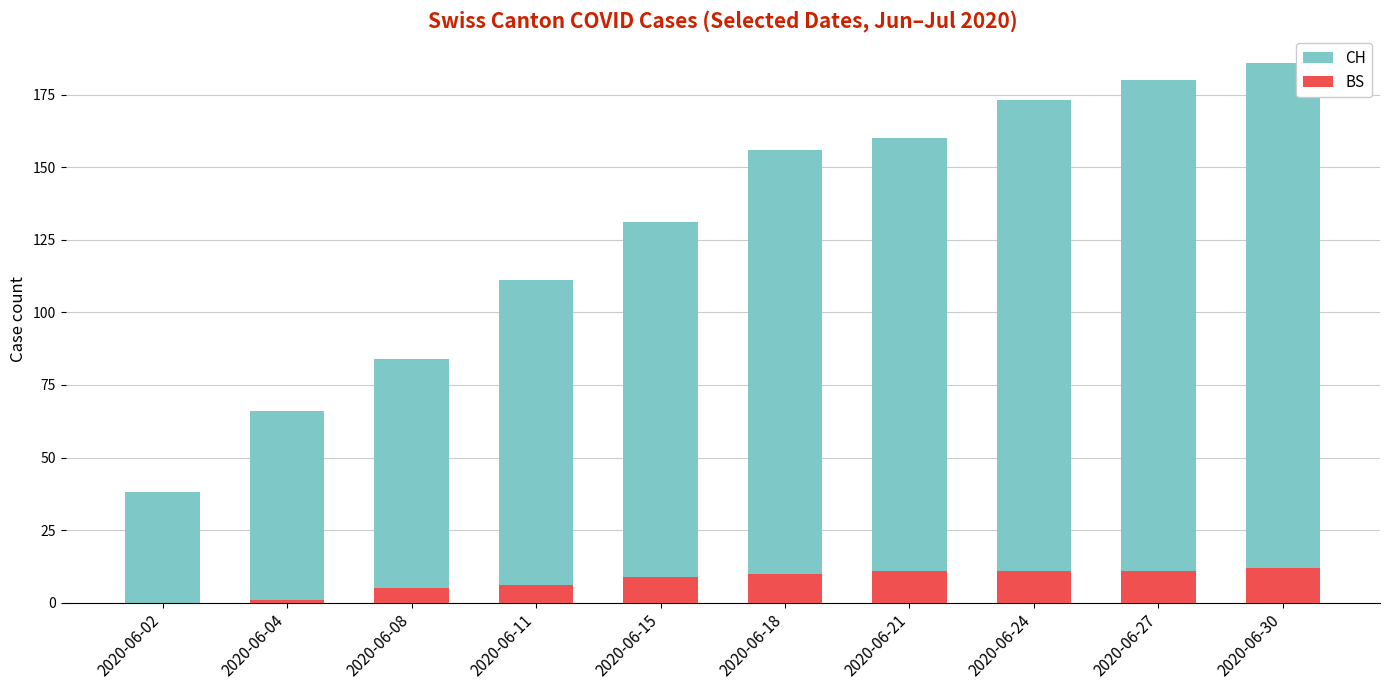

Reading left to right, list all the values displayed in this chart.

CH: 2020-06-02=38	2020-06-04=66	2020-06-08=84	2020-06-11=111	2020-06-15=131	2020-06-18=156	2020-06-21=160	2020-06-24=173	2020-06-27=180	2020-06-30=186
BS: 2020-06-02=0	2020-06-04=1	2020-06-08=5	2020-06-11=6	2020-06-15=9	2020-06-18=10	2020-06-21=11	2020-06-24=11	2020-06-27=11	2020-06-30=12